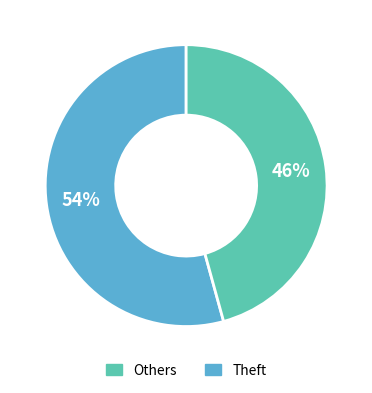

Does any single category account for the majority?

Yes